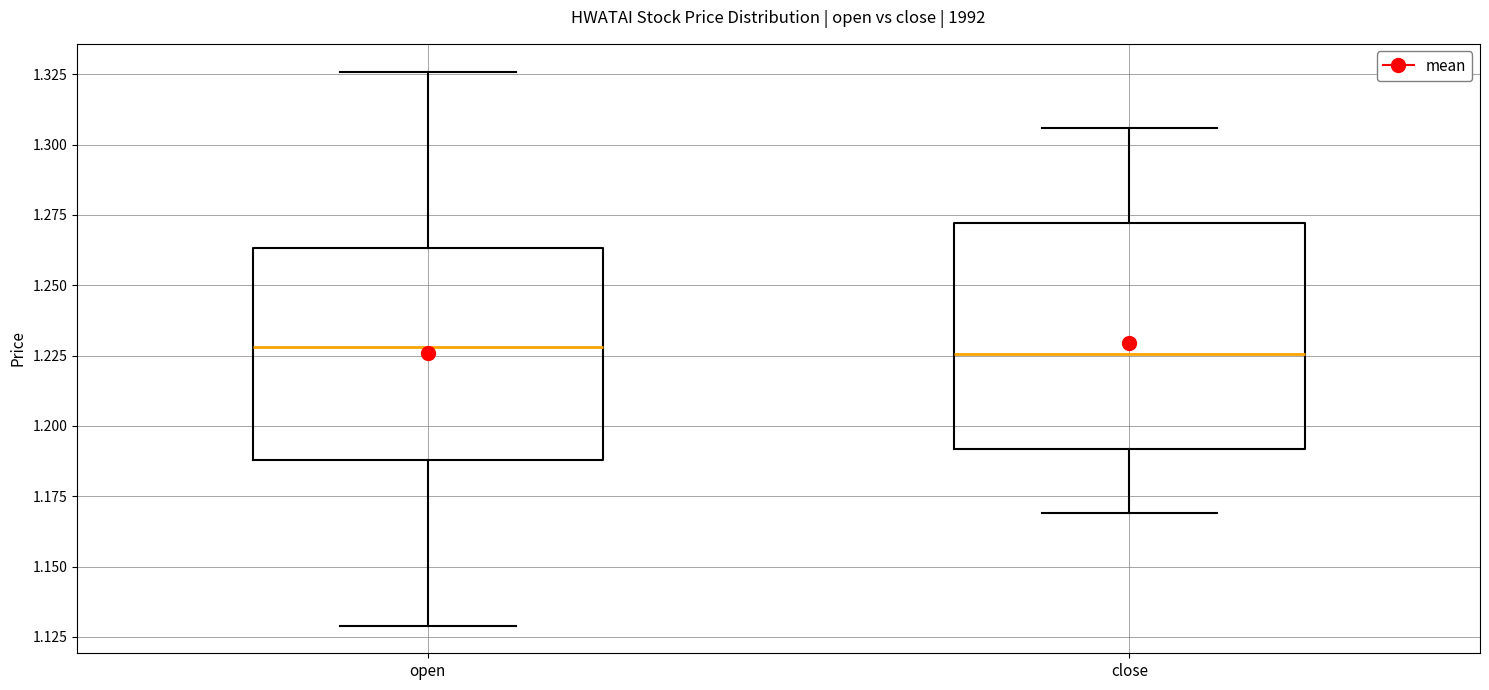

Reading left to right, transcribe this box plot: for each box, give where its median line is, the range the box spans, and where its two whiskers end, as read against the y-axis. The values are not printed on the chart, so give them approximately, as read against the axis.

open: median 1.230, box 1.190 to 1.265, whiskers 1.130 to 1.325
close: median 1.225, box 1.190 to 1.270, whiskers 1.170 to 1.305